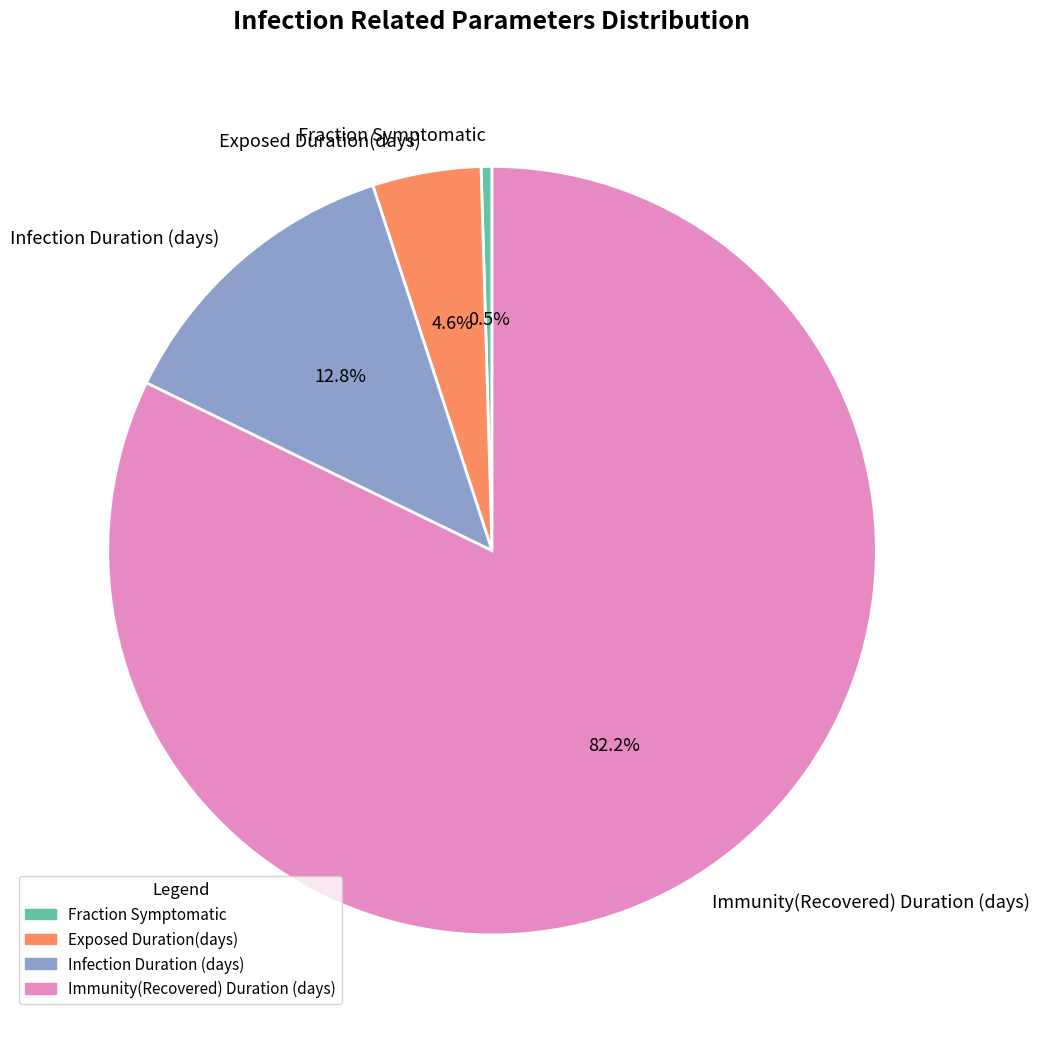

Is there any slice that represents more than half of the pie?

Yes